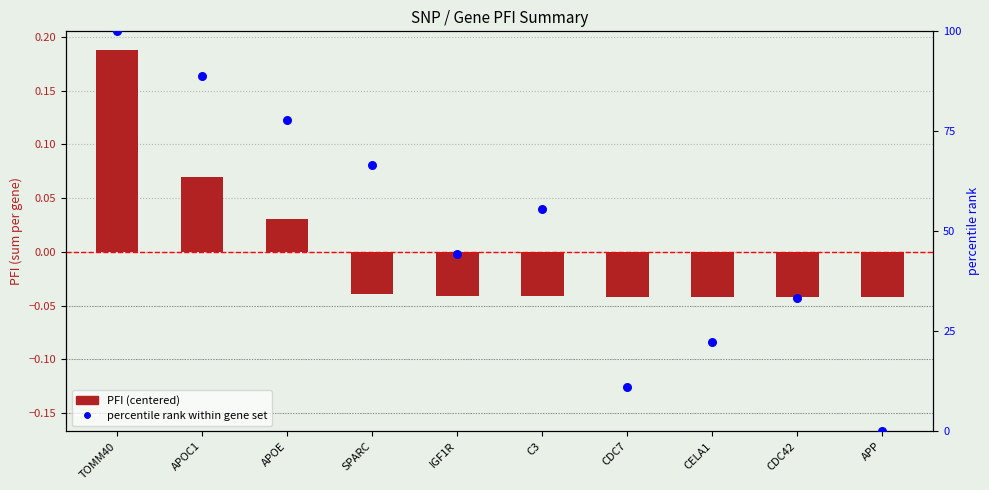

What is the total value across all series at APOC1?

89.0